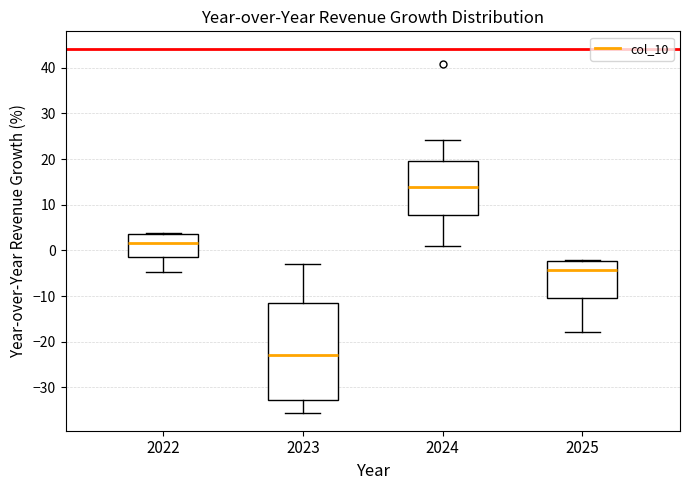

Which box is the tallest, from its lower edge to its upper edge?

2023